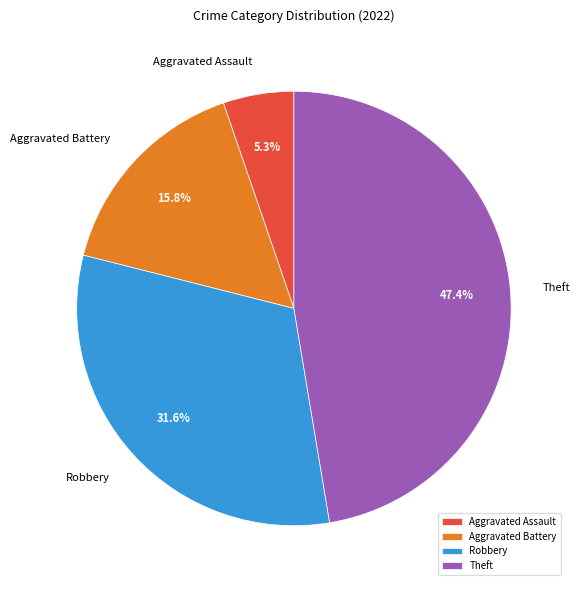

What portion of the pie excludes Robbery?

68.4%